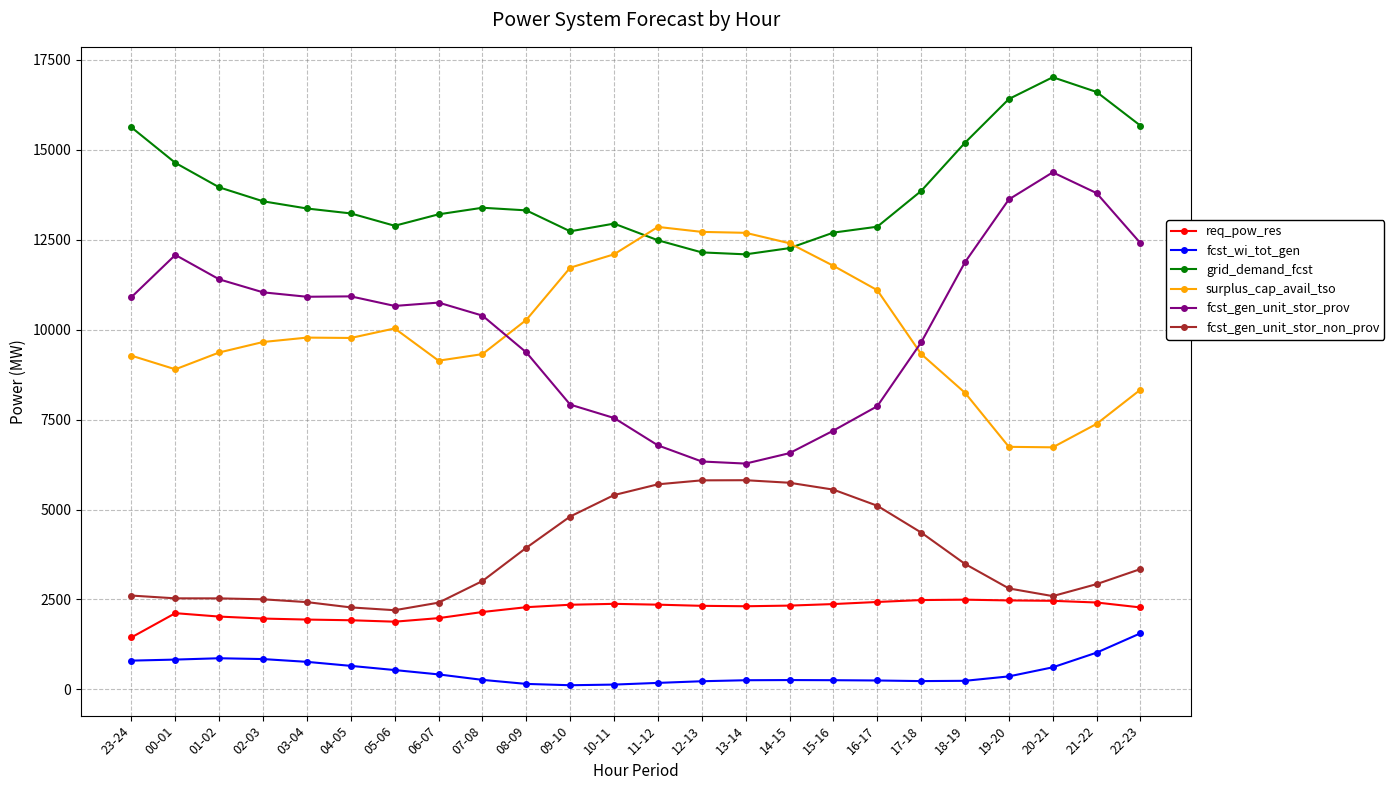

What is the highest value of the fcst_gen_unit_stor_non_prov series?

5815